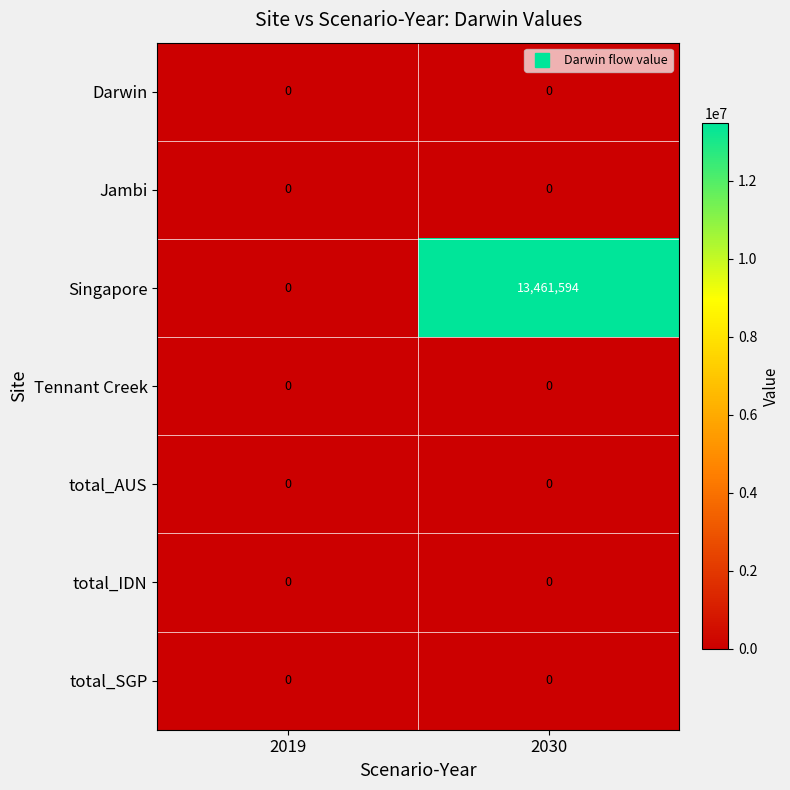

Reading left to right, transcribe all the data shown in this chart.

Darwin: 2019=0	2030=0
Jambi: 2019=0	2030=0
Singapore: 2019=0	2030=13461594
Tennant Creek: 2019=0	2030=0
total_AUS: 2019=0	2030=0
total_IDN: 2019=0	2030=0
total_SGP: 2019=0	2030=0